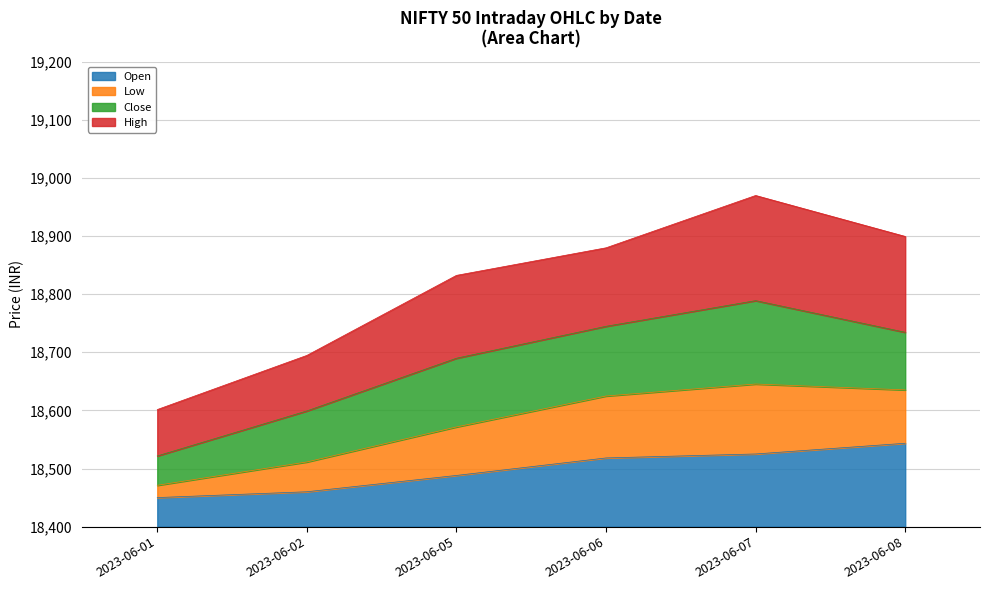

At which label does Open reach its peak?

2023-06-08